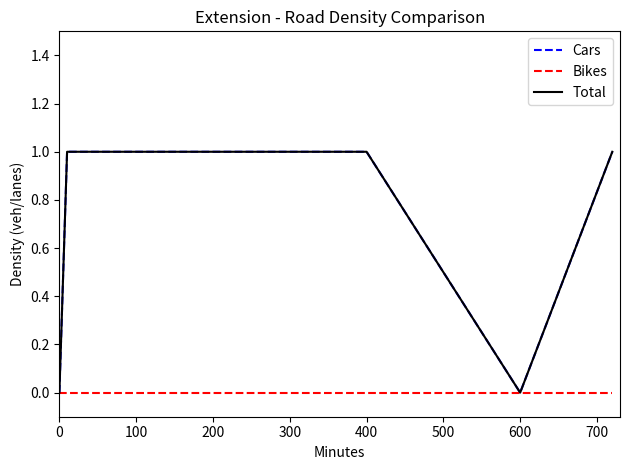

At how many categories does at least one series exceed 0?

5